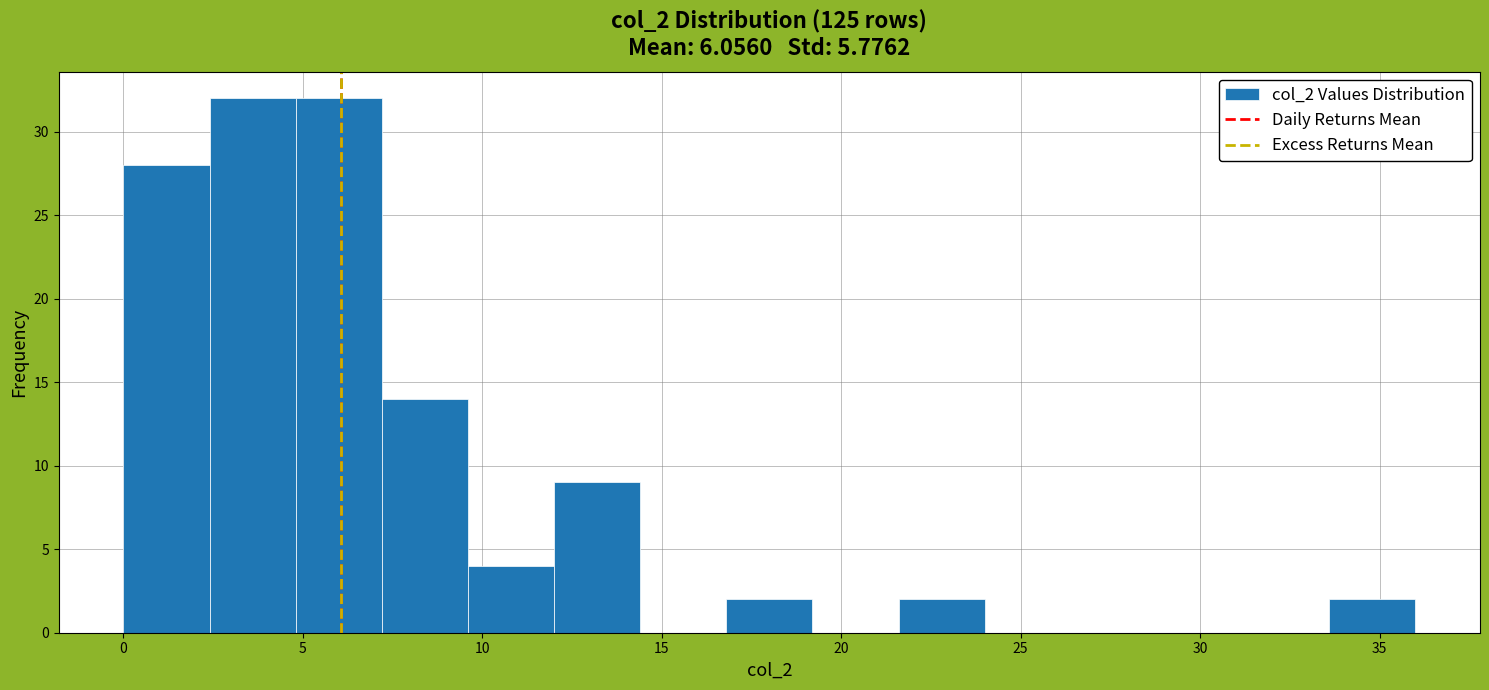

Reading left to right, transcribe this chart: for each bar, give the range it covers on the x-axis and its height. Neither the bar edges nor the heights are printed on the chart, so give them approximately, as read against the axes.

0.0 to 2.4: 28
2.4 to 4.8: 32
4.8 to 7.2: 32
7.2 to 9.6: 14
9.6 to 12.0: 4
12.0 to 14.4: 9
14.4 to 16.8: 0
16.8 to 19.2: 2
19.2 to 21.6: 0
21.6 to 24.0: 2
24.0 to 26.4: 0
26.4 to 28.8: 0
28.8 to 31.2: 0
31.2 to 33.6: 0
33.6 to 36.0: 2